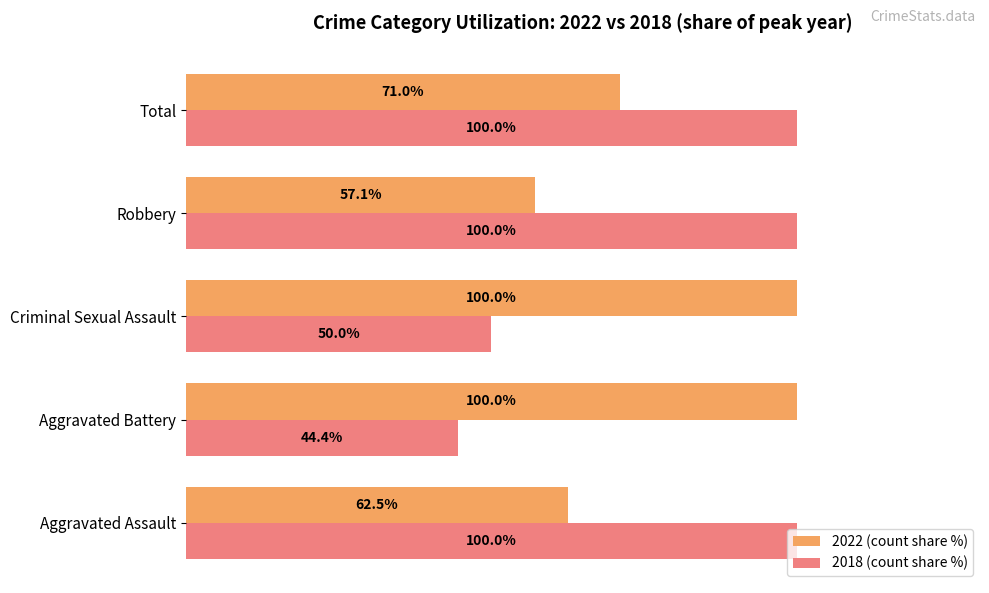

List the series in order of their overall mean, lowest first.

2022 (count share %), 2018 (count share %)